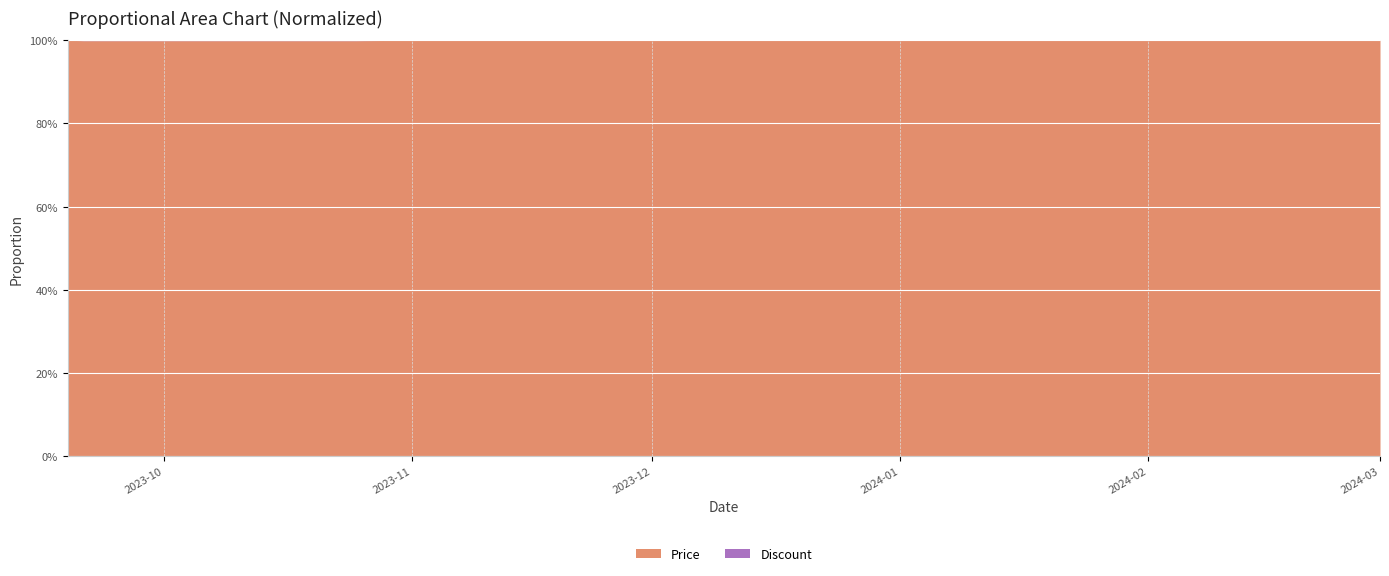

What is the ratio of the value at 2023-11-15 to the value at 2024-02-01?

1.0